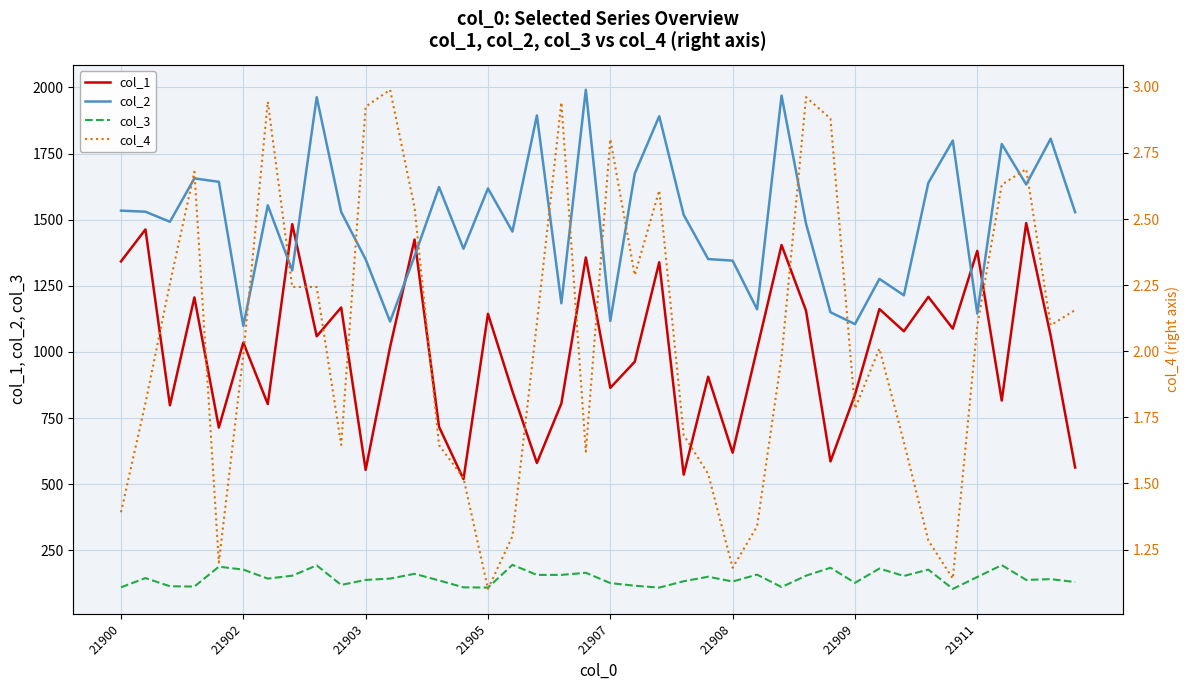

What is the sum of the col_3 values at 9 and 32?

272.0